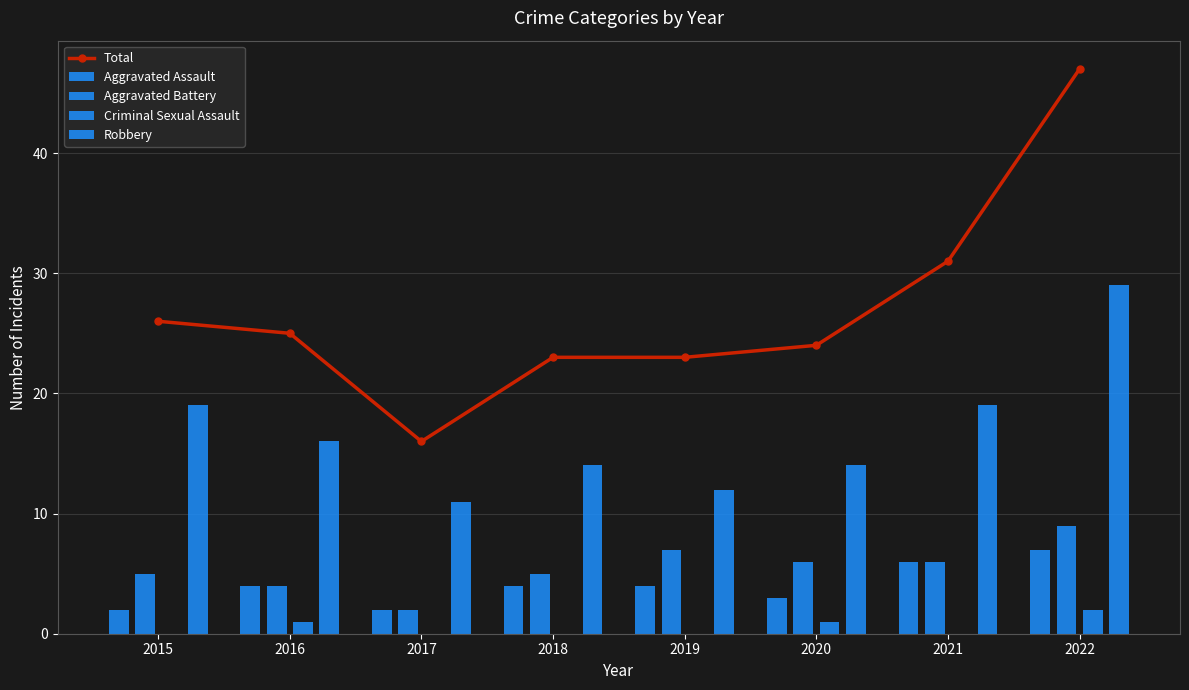

How many values in Criminal Sexual Assault are above zero?

3